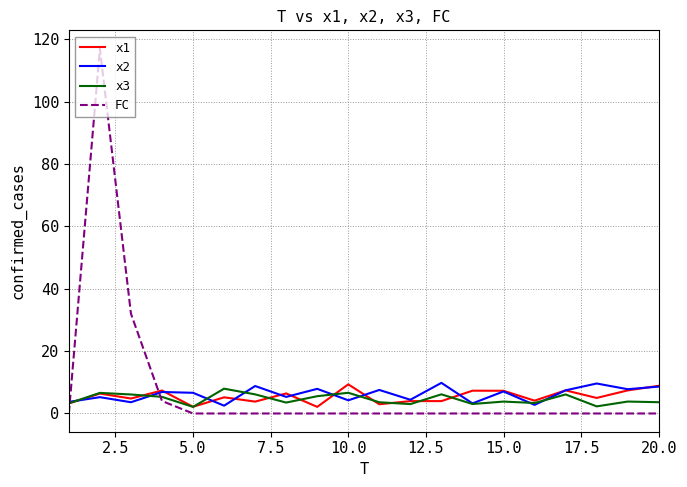

What is the difference between the maximum and minimum values in the x1 series?

7.2